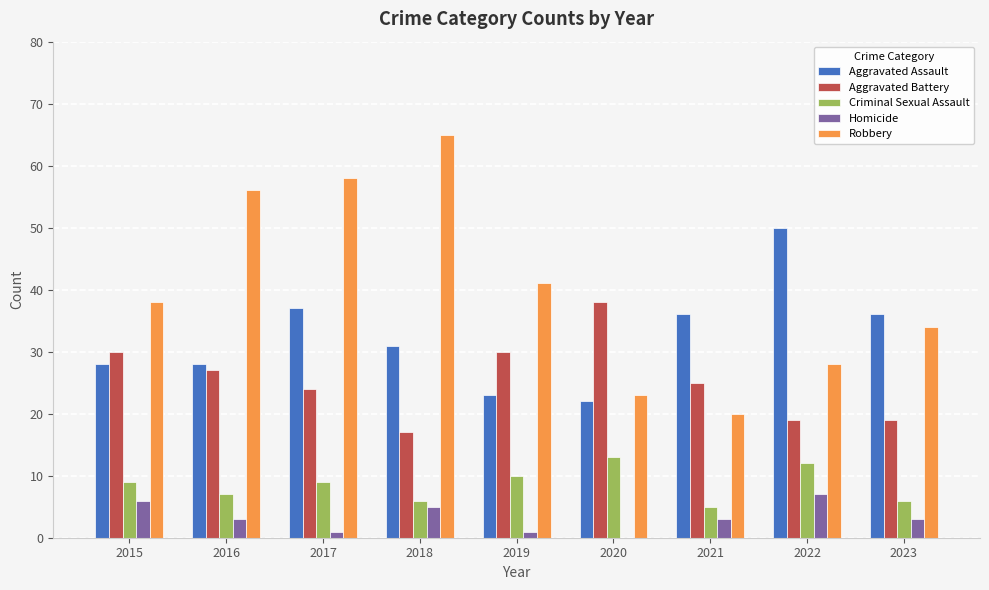

Reading left to right, list all the values displayed in this chart.

Aggravated Assault: 28	28	37	31	23	22	36	50	36
Aggravated Battery: 30	27	24	17	30	38	25	19	19
Criminal Sexual Assault: 9	7	9	6	10	13	5	12	6
Homicide: 6	3	1	5	1	0	3	7	3
Robbery: 38	56	58	65	41	23	20	28	34